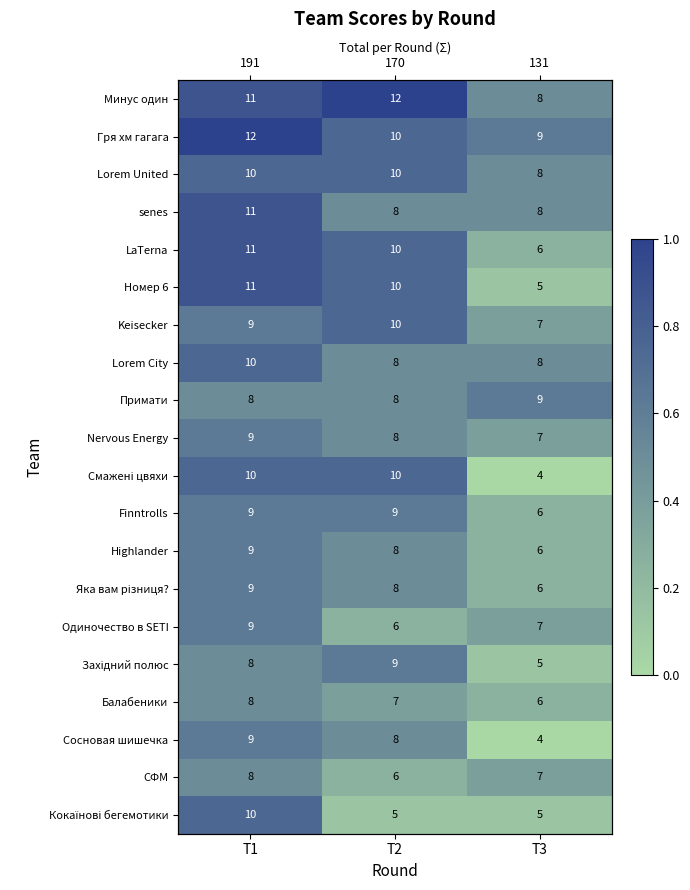

Is the value of Минус один at Т1 greater than the value of Keisecker at Т3?

Yes